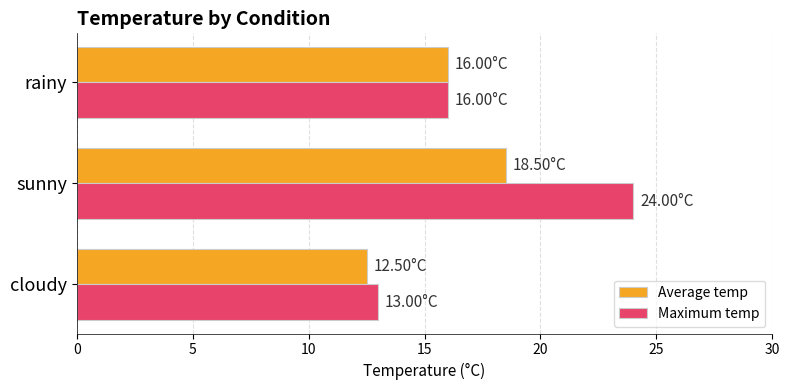

How many Maximum temp values are between 13 and 24?

3